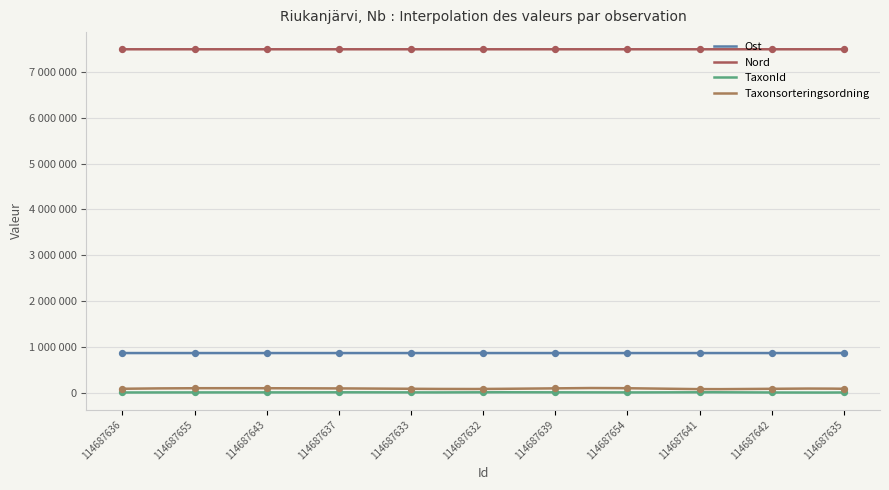

Which series reaches the maximum Y coordinate?

Nord